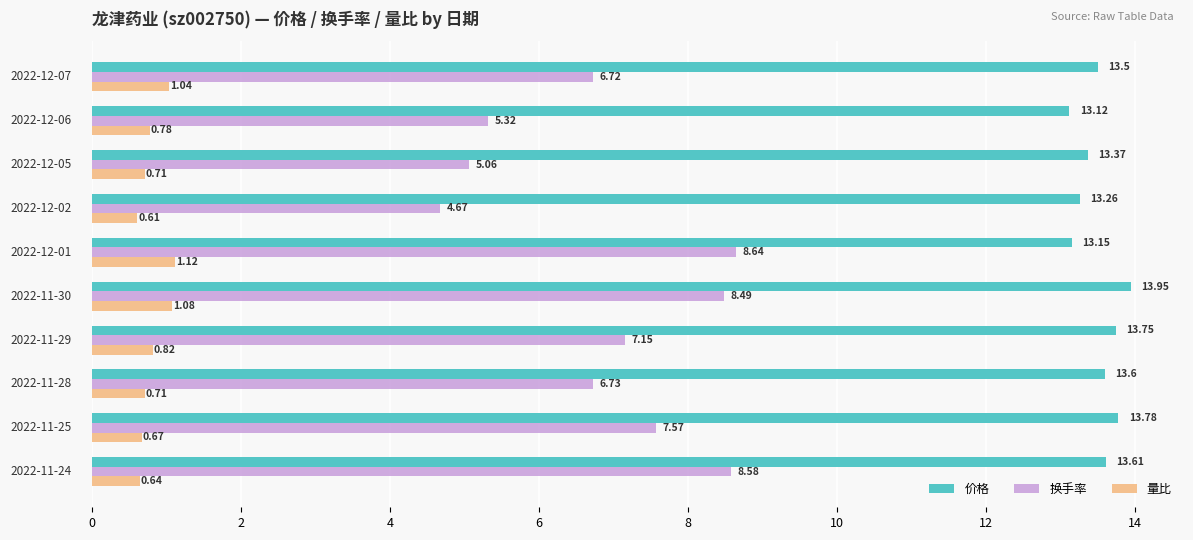

What are all the series names shown in the legend?

价格, 换手率, 量比